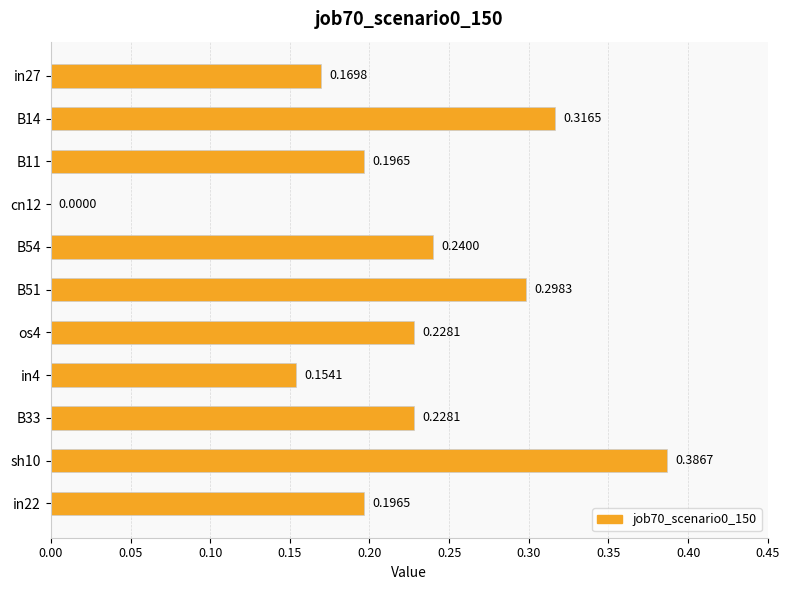

What is the sum of all values?

2.4